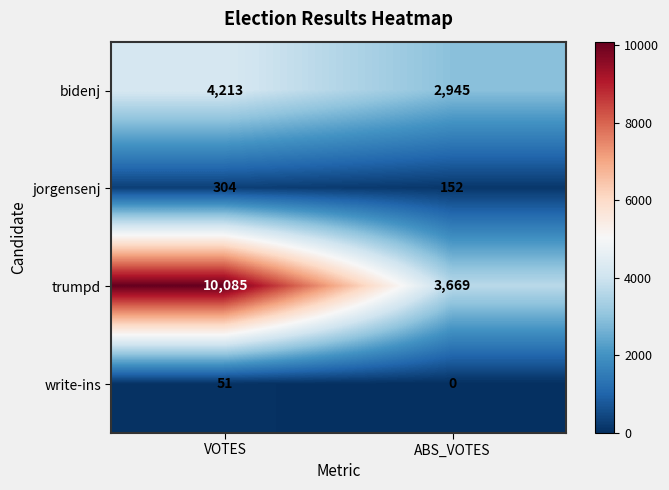

What is the maximum value shown in the chart?

10085